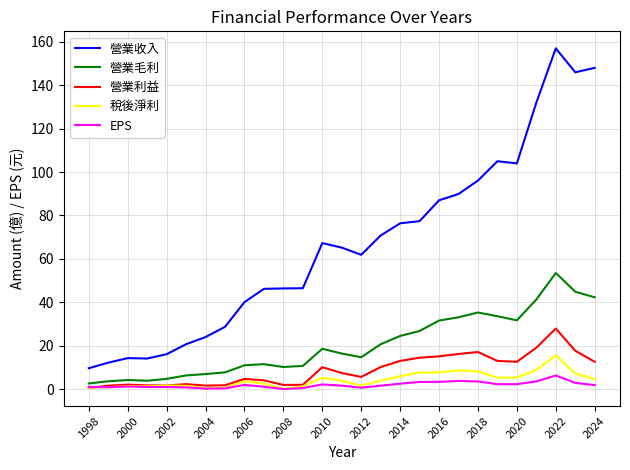

Which series has the widest spread of values?

營業收入